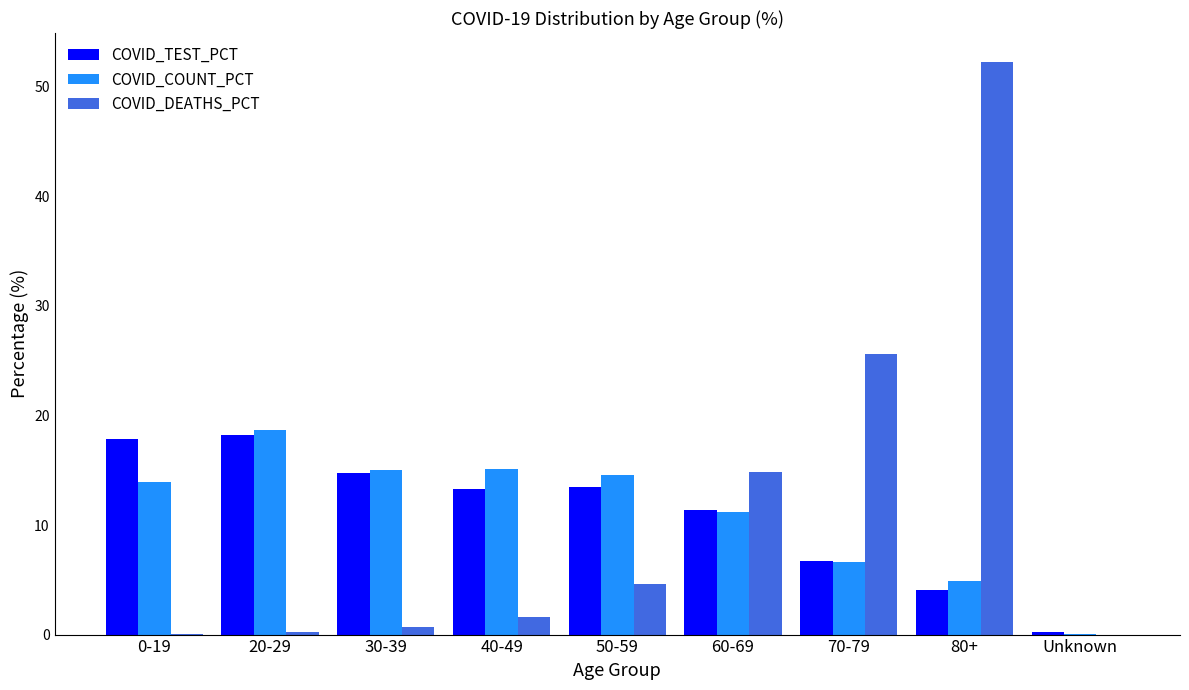

How many groups of bars are there?

9